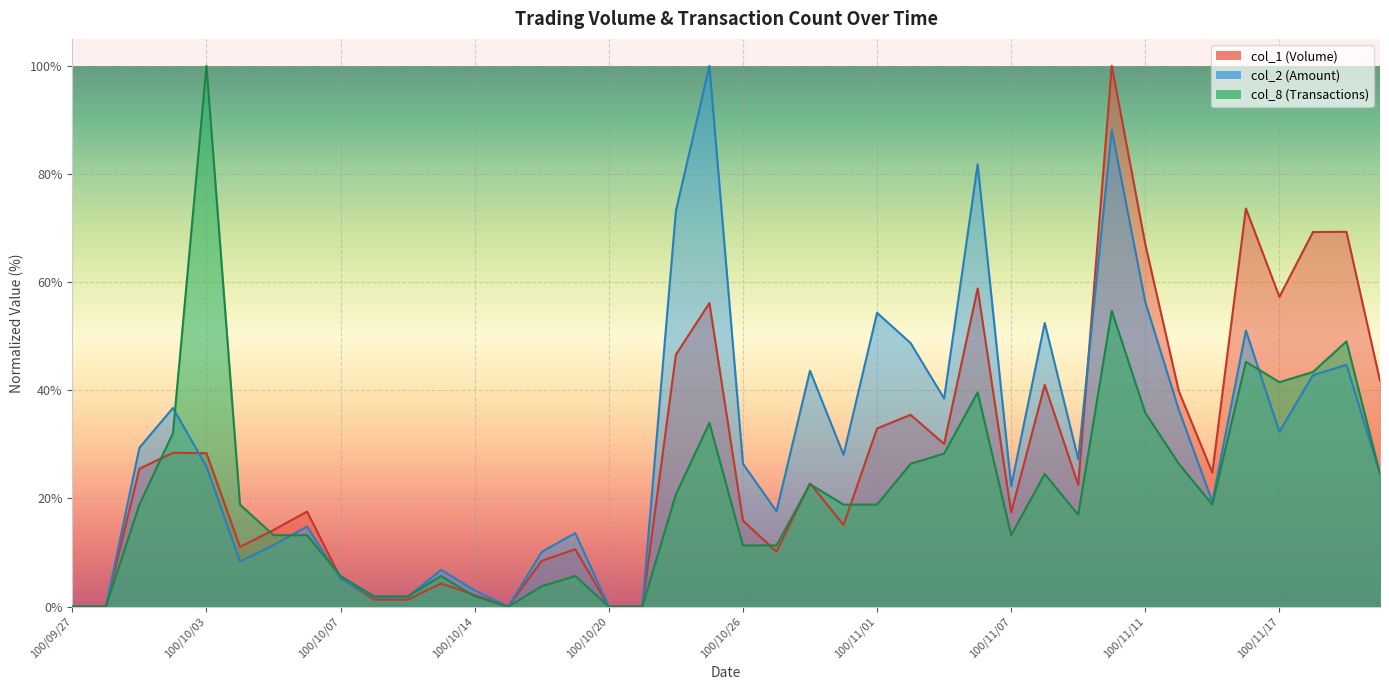

Which series has the widest spread of values?

col_1